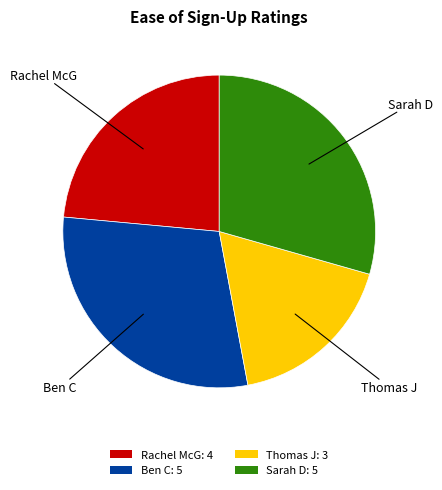

Do Rachel McG: 4 and Ben C: 5 together represent more than half of the pie?

Yes